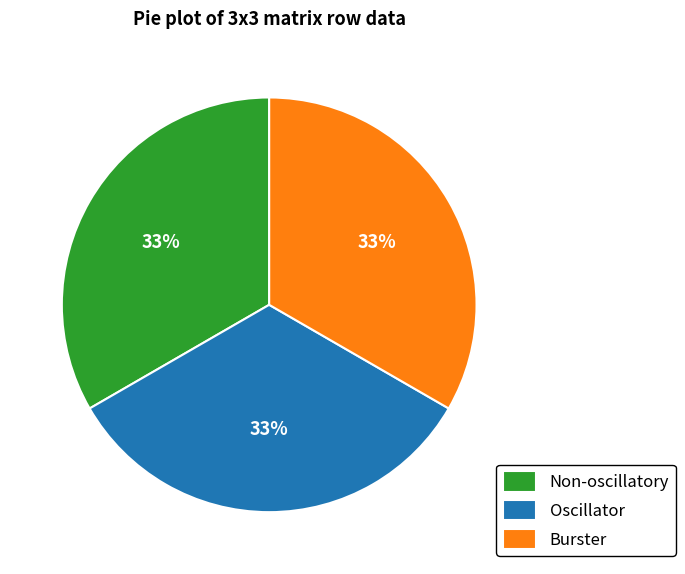

Do Oscillator and Burster together represent more than half of the pie?

Yes